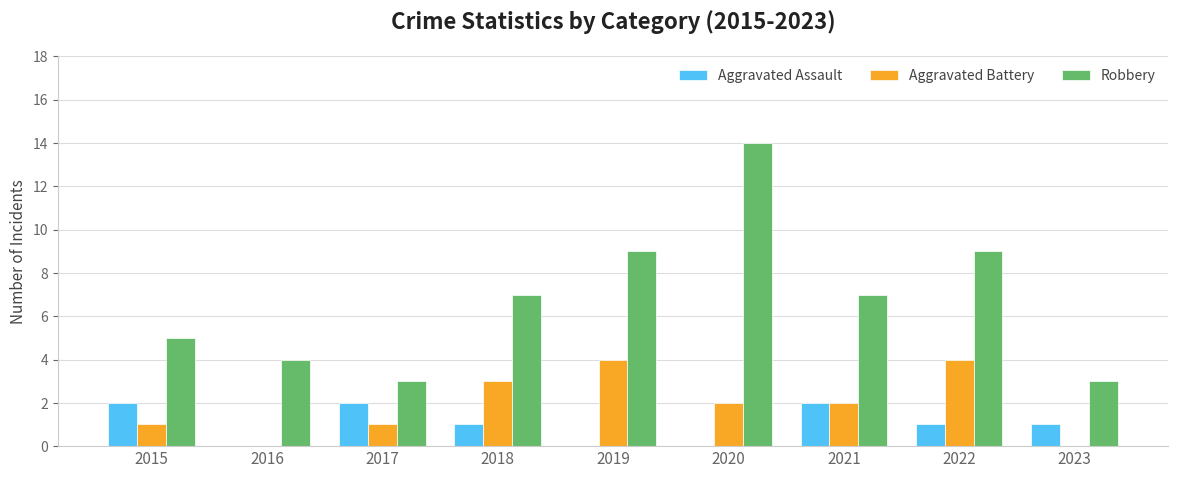

Which series has the largest total across all categories?

Robbery